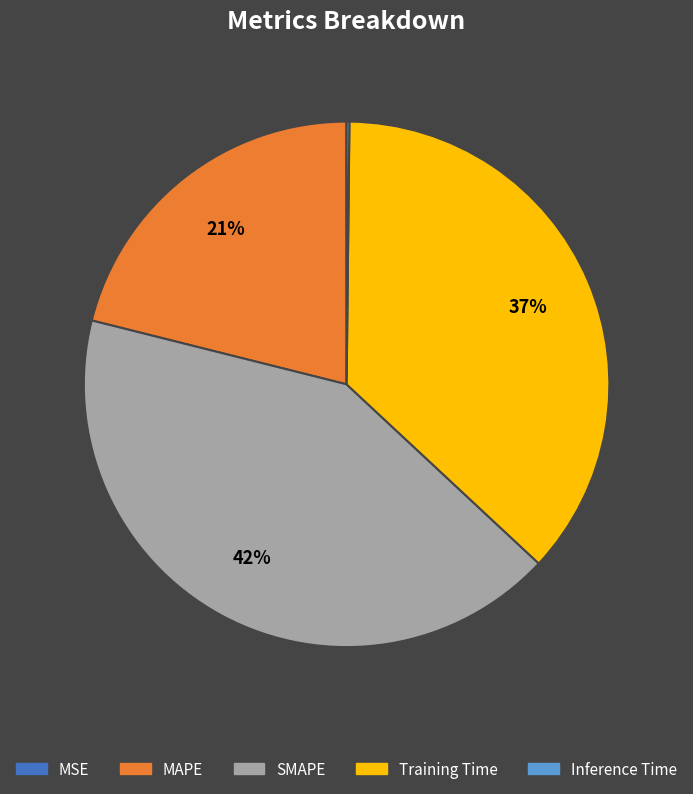

The MAPE slice represents 34% of the pie. True or false?

False